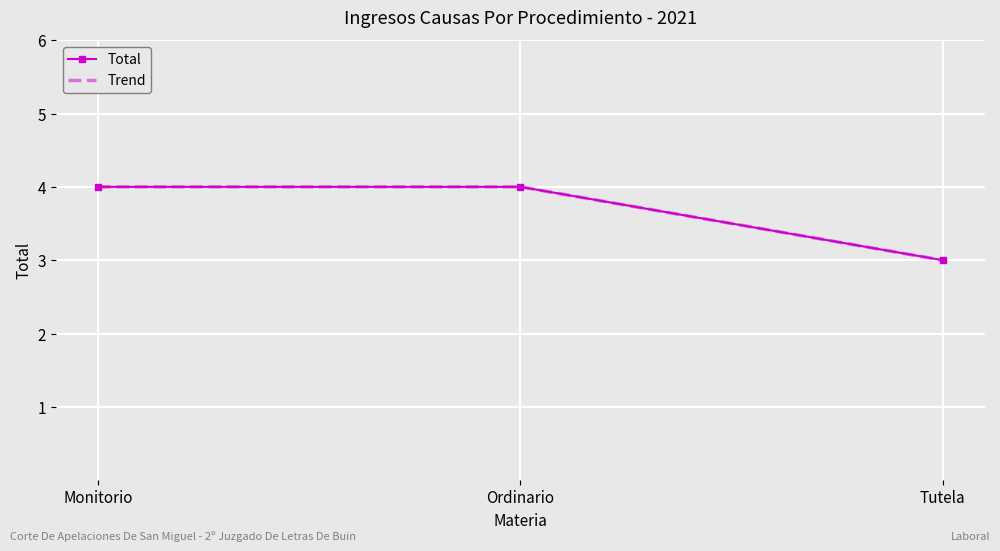

How many lines are shown in the chart?

2